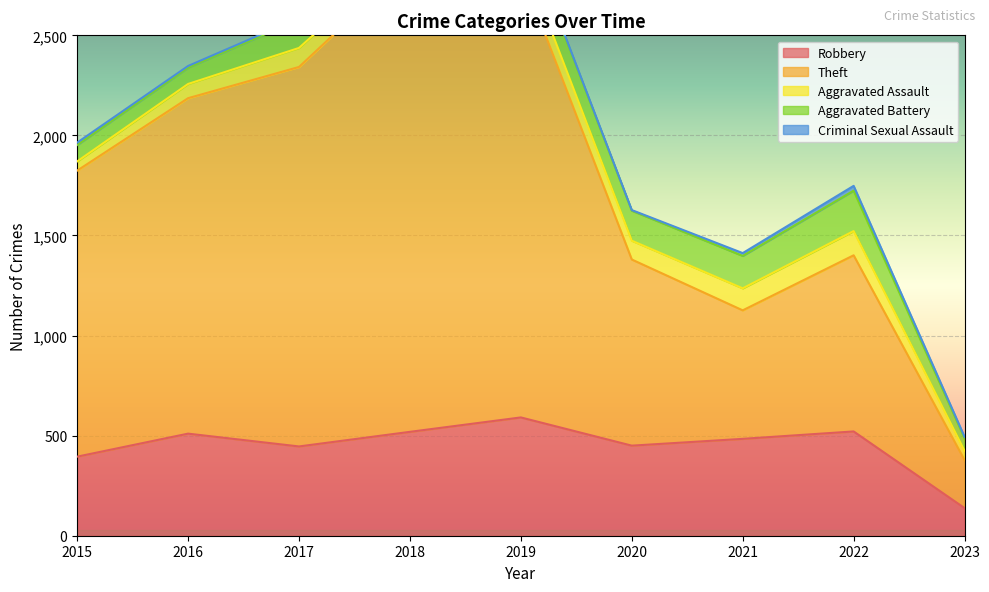

At which category does Robbery reach its first local peak?

2016